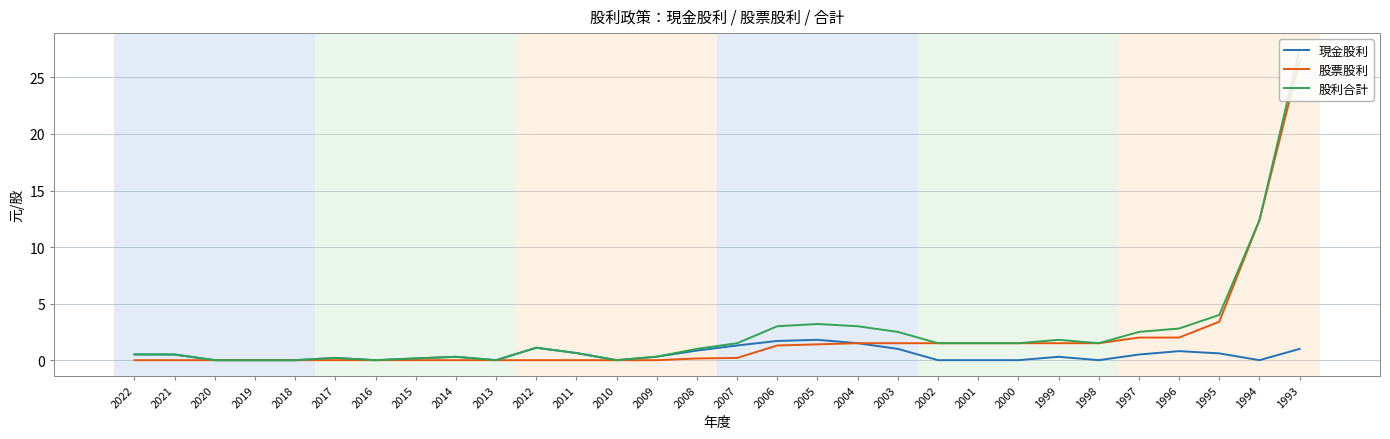

What is the approximate value of 現金股利 at 1993?

1.0